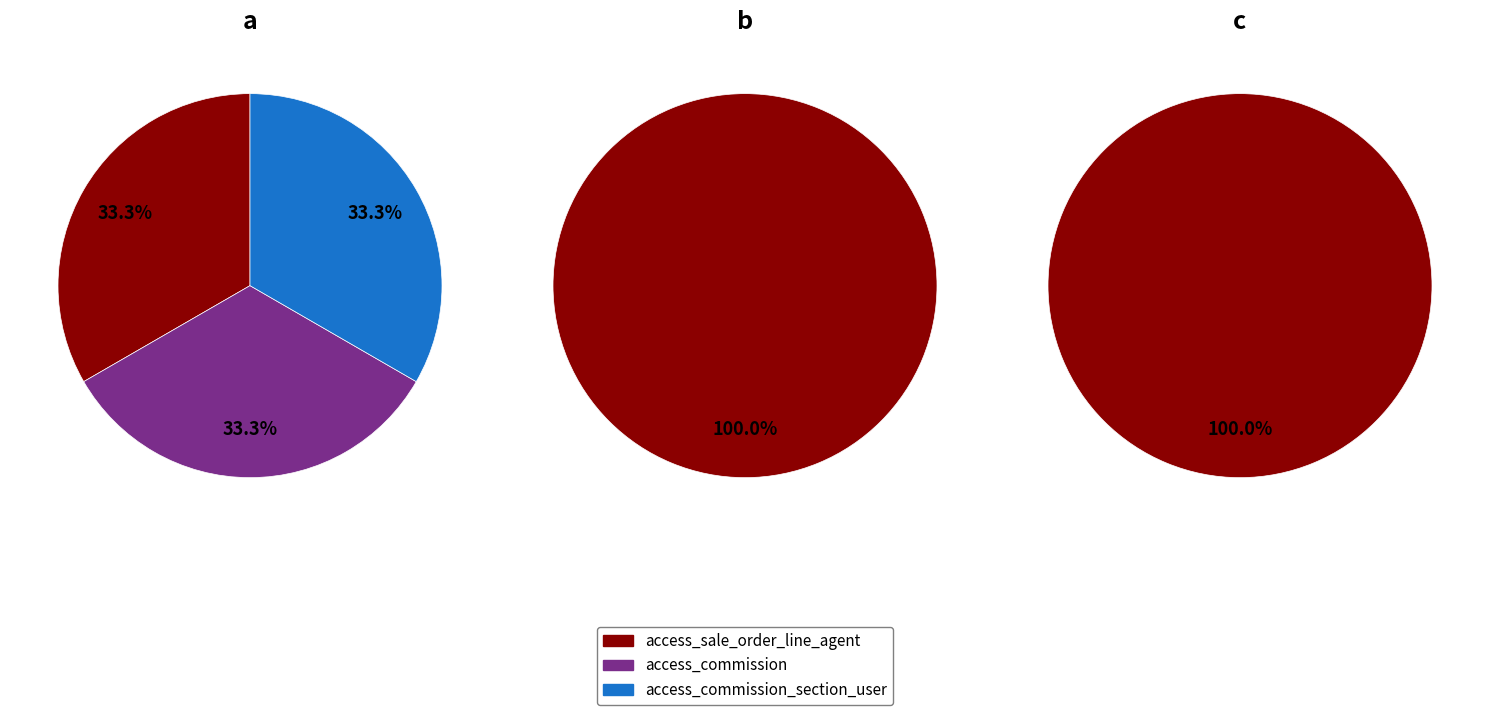

What is the total percentage of access_sale_order_line_agent and access_commission_section_user?

66.7%